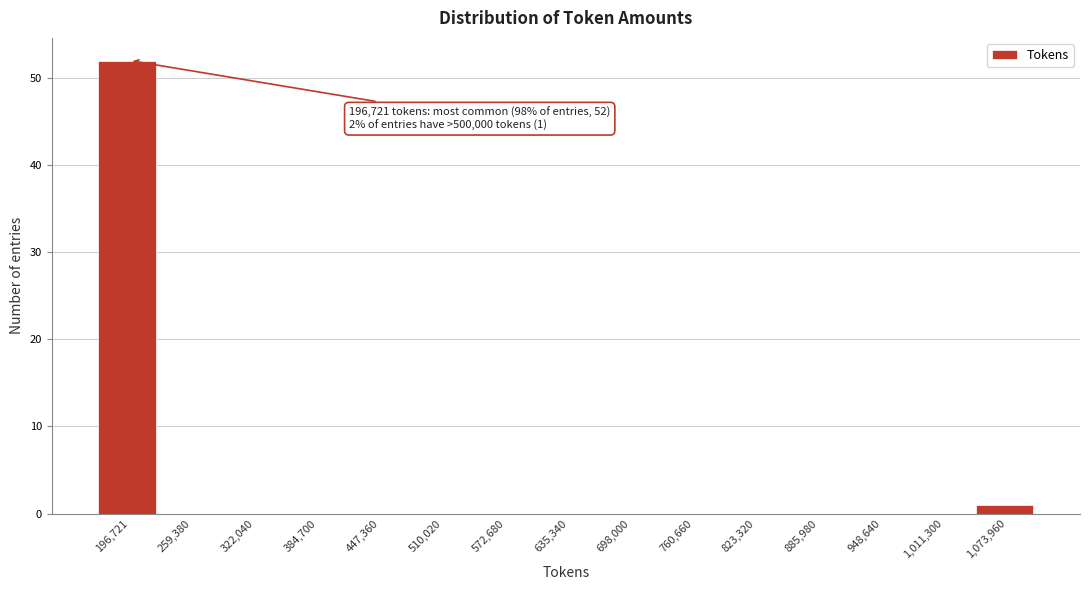

Reading right to left, extract all data points from this chart.

1,073,960=1	1,011,300=0	948,640=0	885,980=0	823,320=0	760,660=0	698,000=0	635,340=0	572,680=0	510,020=0	447,360=0	384,700=0	322,040=0	259,380=0	196,721=52